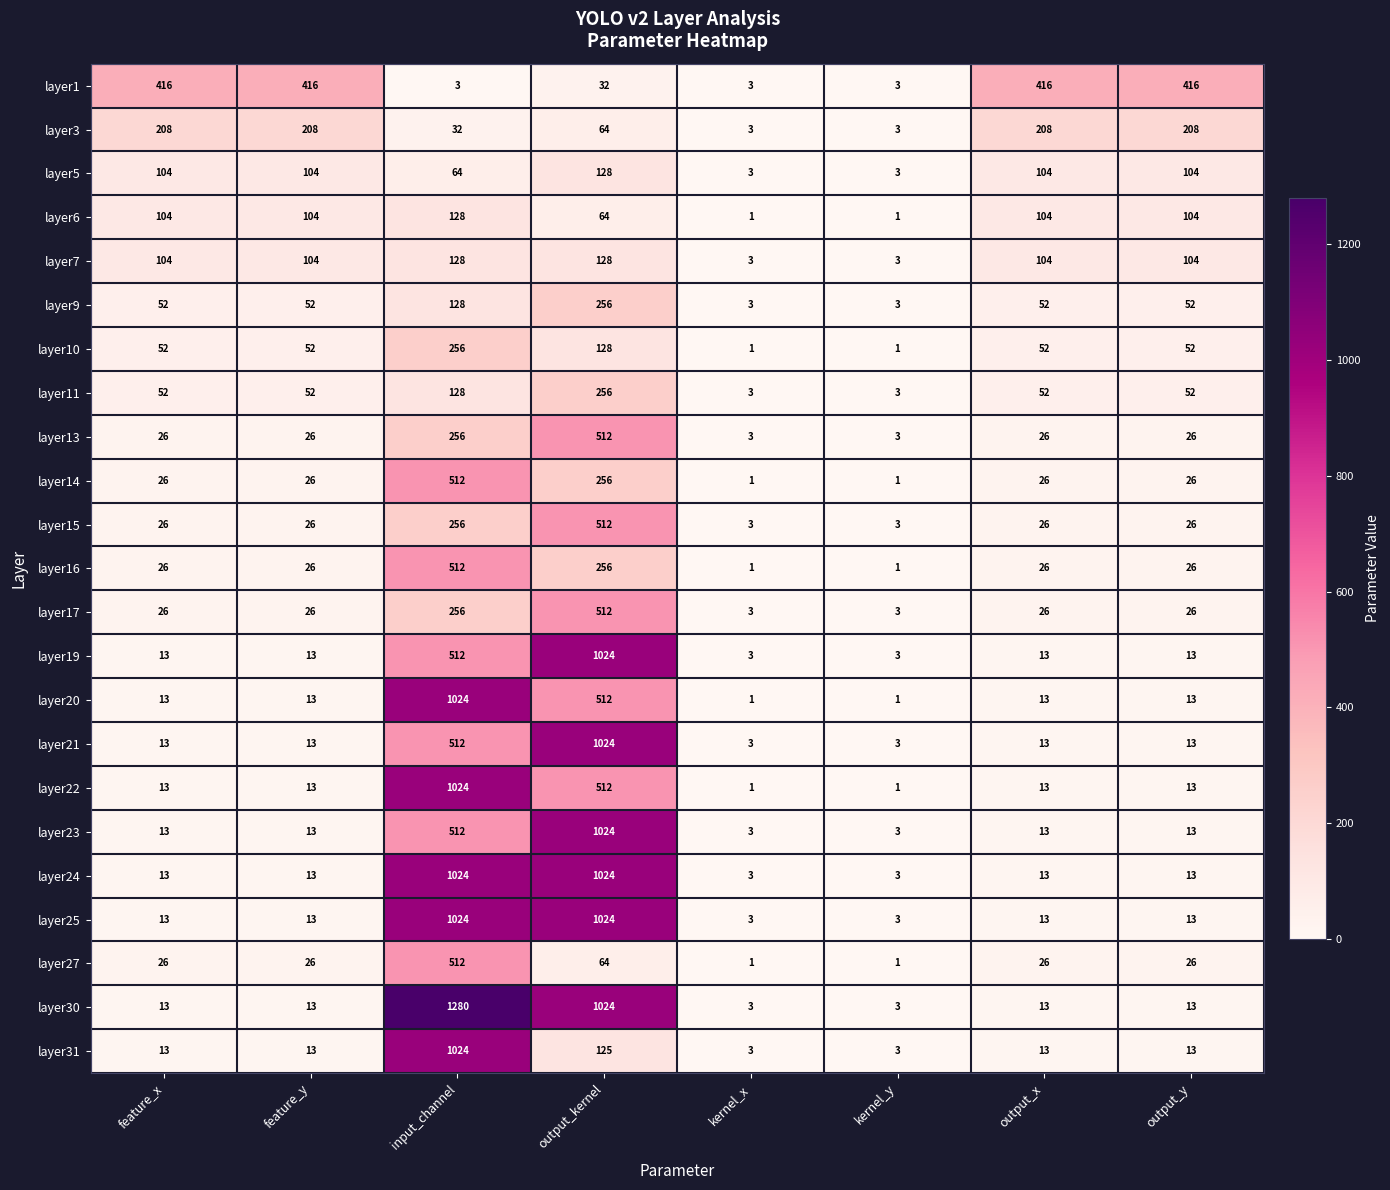

Which series has the largest total across all categories?

layer30